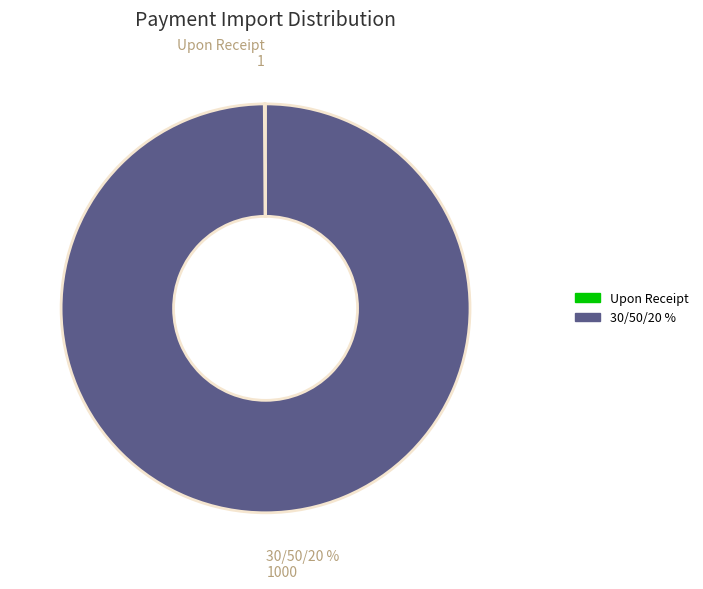

How many slices are in this pie chart?

2